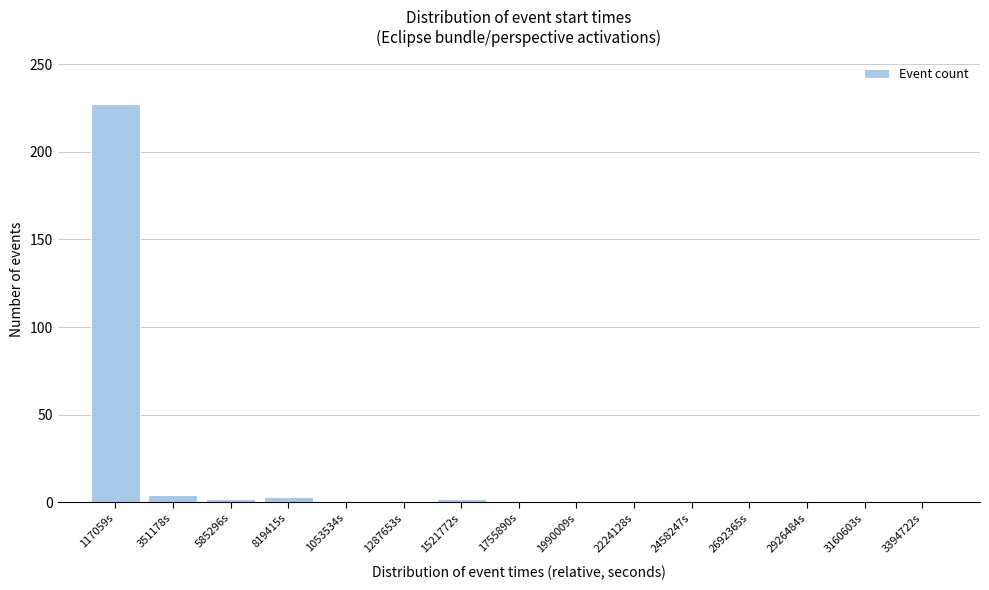

What is the maximum value shown in the chart?

227